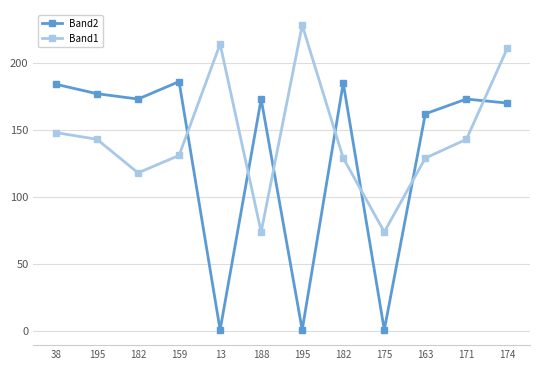

What is the spread (max minus min) of values at 195?

34